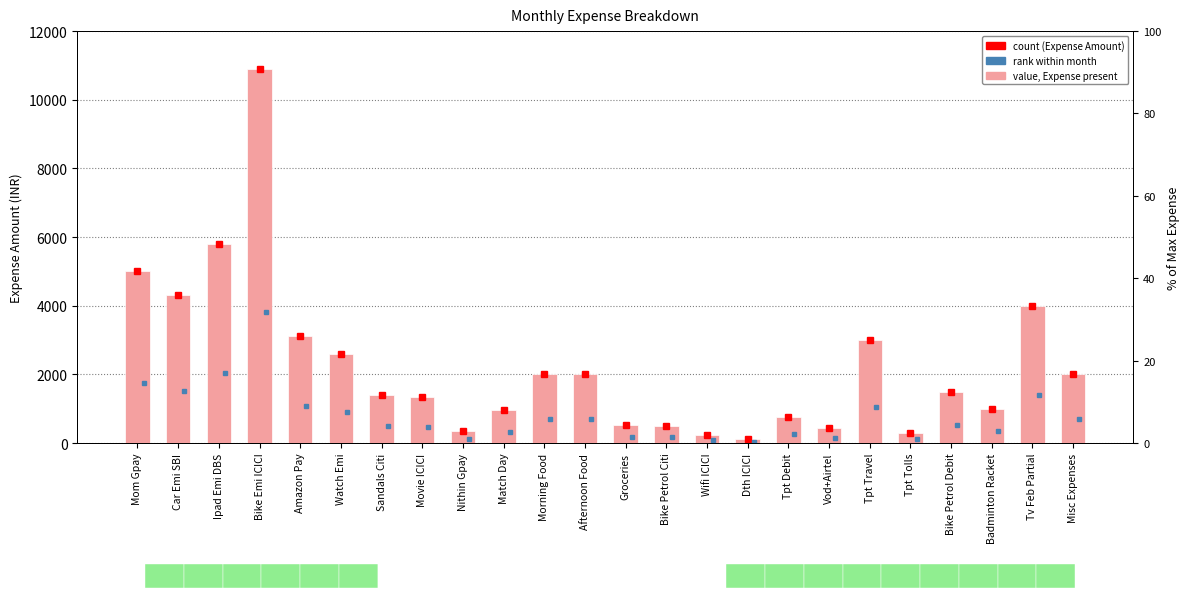

How many bars are there in total?

24